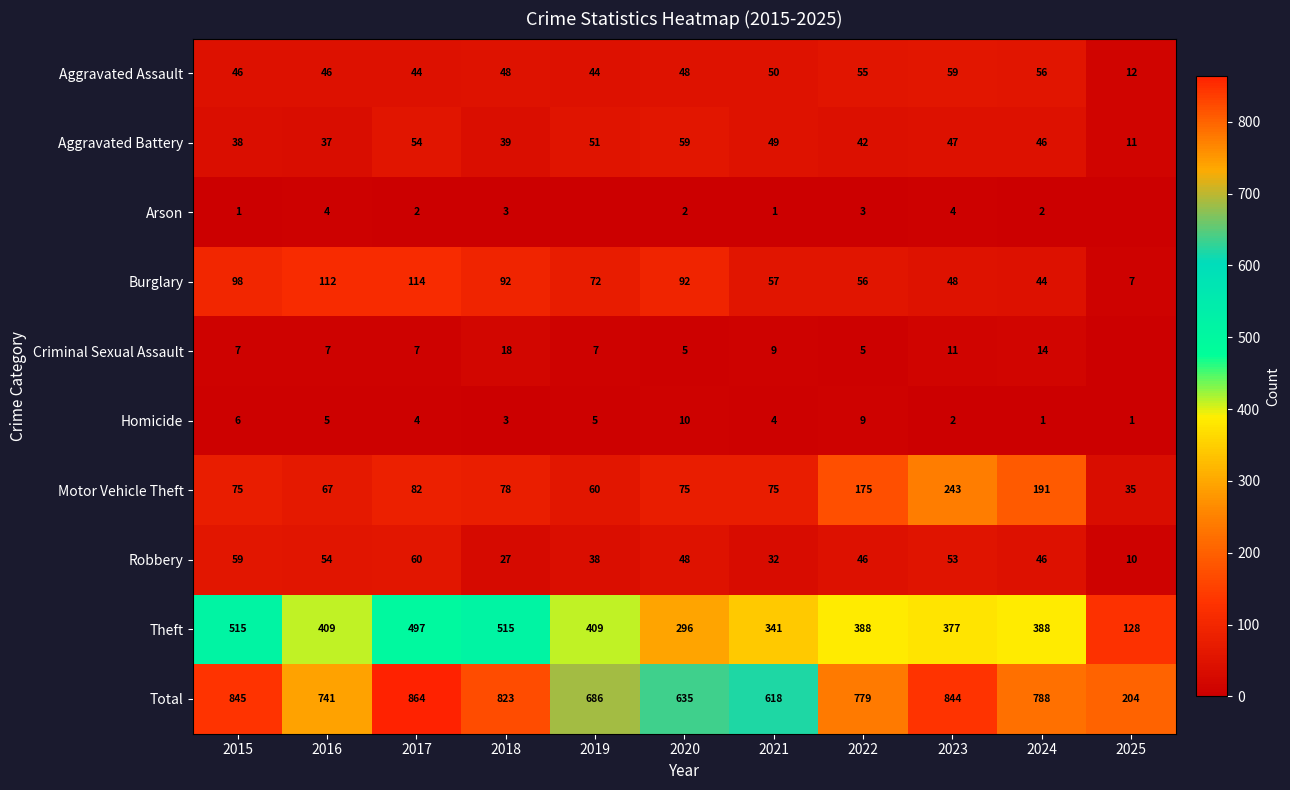

Is the value of Burglary at 2025 greater than the value of Aggravated Assault at 2021?

No